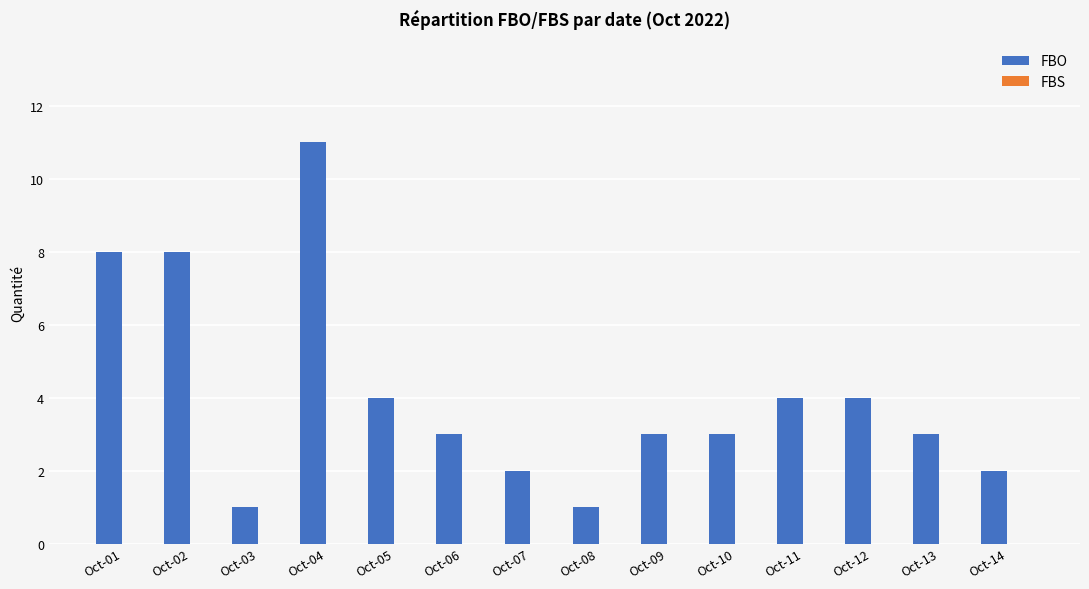

What is the value of the 9th bar from the left?

3